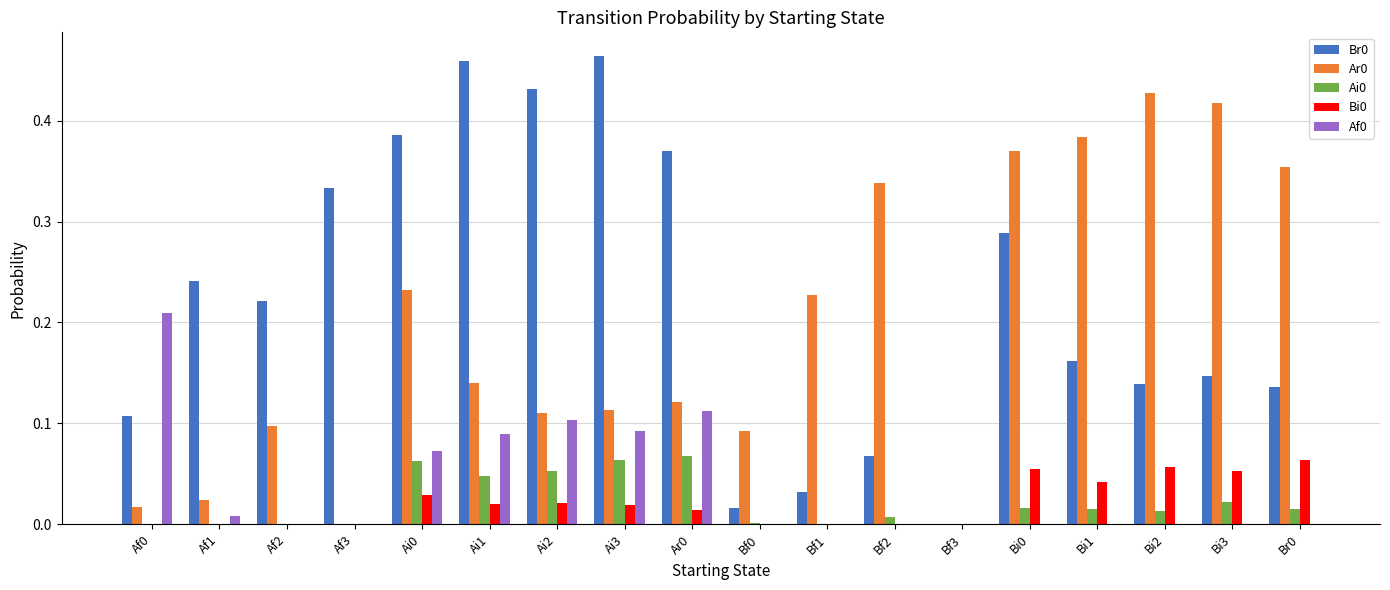

At which label does Ar0 reach its peak?

Bi2